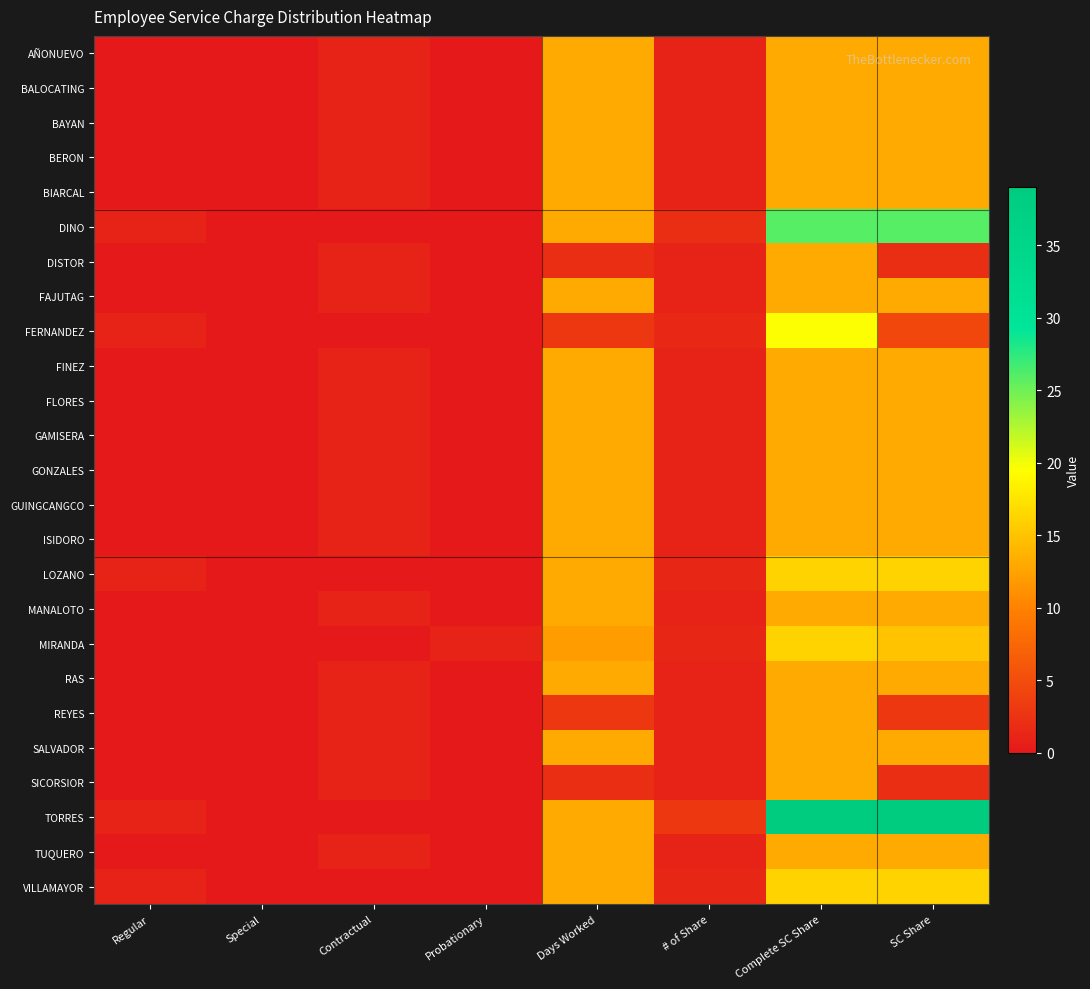

Reading left to right, list all the values displayed in this chart.

AÑONUEVO: Regular=0.0	Special=0.0	Contractual=1.0	Probationary=0.0	Days Worked=13.0	# of Share=1.0	Complete SC Share=13.0	SC Share=13.0
BALOCATING: Regular=0.0	Special=0.0	Contractual=1.0	Probationary=0.0	Days Worked=13.0	# of Share=1.0	Complete SC Share=13.0	SC Share=13.0
BAYAN: Regular=0.0	Special=0.0	Contractual=1.0	Probationary=0.0	Days Worked=13.0	# of Share=1.0	Complete SC Share=13.0	SC Share=13.0
BERON: Regular=0.0	Special=0.0	Contractual=1.0	Probationary=0.0	Days Worked=13.0	# of Share=1.0	Complete SC Share=13.0	SC Share=13.0
BIARCAL: Regular=0.0	Special=0.0	Contractual=1.0	Probationary=0.0	Days Worked=13.0	# of Share=1.0	Complete SC Share=13.0	SC Share=13.0
DINO: Regular=1.0	Special=0.0	Contractual=0.0	Probationary=0.0	Days Worked=13.0	# of Share=2.0	Complete SC Share=26.0	SC Share=26.0
DISTOR: Regular=0.0	Special=0.0	Contractual=1.0	Probationary=0.0	Days Worked=2.0	# of Share=1.0	Complete SC Share=13.0	SC Share=2.0
FAJUTAG: Regular=0.0	Special=0.0	Contractual=1.0	Probationary=0.0	Days Worked=13.0	# of Share=1.0	Complete SC Share=13.0	SC Share=13.0
FERNANDEZ: Regular=1.0	Special=0.0	Contractual=0.0	Probationary=0.0	Days Worked=3.0	# of Share=1.5	Complete SC Share=19.5	SC Share=4.5
FINEZ: Regular=0.0	Special=0.0	Contractual=1.0	Probationary=0.0	Days Worked=13.0	# of Share=1.0	Complete SC Share=13.0	SC Share=13.0
FLORES: Regular=0.0	Special=0.0	Contractual=1.0	Probationary=0.0	Days Worked=13.0	# of Share=1.0	Complete SC Share=13.0	SC Share=13.0
GAMISERA: Regular=0.0	Special=0.0	Contractual=1.0	Probationary=0.0	Days Worked=13.0	# of Share=1.0	Complete SC Share=13.0	SC Share=13.0
GONZALES: Regular=0.0	Special=0.0	Contractual=1.0	Probationary=0.0	Days Worked=13.0	# of Share=1.0	Complete SC Share=13.0	SC Share=13.0
GUINGCANGCO: Regular=0.0	Special=0.0	Contractual=1.0	Probationary=0.0	Days Worked=13.0	# of Share=1.0	Complete SC Share=13.0	SC Share=13.0
ISIDORO: Regular=0.0	Special=0.0	Contractual=1.0	Probationary=0.0	Days Worked=13.0	# of Share=1.0	Complete SC Share=13.0	SC Share=13.0
LOZANO: Regular=1.0	Special=0.0	Contractual=0.0	Probationary=0.0	Days Worked=13.0	# of Share=1.2	Complete SC Share=16.2	SC Share=16.2
MANALOTO: Regular=0.0	Special=0.0	Contractual=1.0	Probationary=0.0	Days Worked=13.0	# of Share=1.0	Complete SC Share=13.0	SC Share=13.0
MIRANDA: Regular=0.0	Special=0.0	Contractual=0.0	Probationary=1.0	Days Worked=12.0	# of Share=1.2	Complete SC Share=16.2	SC Share=15.0
RAS: Regular=0.0	Special=0.0	Contractual=1.0	Probationary=0.0	Days Worked=13.0	# of Share=1.0	Complete SC Share=13.0	SC Share=13.0
REYES: Regular=0.0	Special=0.0	Contractual=1.0	Probationary=0.0	Days Worked=3.0	# of Share=1.0	Complete SC Share=13.0	SC Share=3.0
SALVADOR: Regular=0.0	Special=0.0	Contractual=1.0	Probationary=0.0	Days Worked=13.0	# of Share=1.0	Complete SC Share=13.0	SC Share=13.0
SICORSIOR: Regular=0.0	Special=0.0	Contractual=1.0	Probationary=0.0	Days Worked=2.0	# of Share=1.0	Complete SC Share=13.0	SC Share=2.0
TORRES: Regular=1.0	Special=0.0	Contractual=0.0	Probationary=0.0	Days Worked=13.0	# of Share=3.0	Complete SC Share=39.0	SC Share=39.0
TUQUERO: Regular=0.0	Special=0.0	Contractual=1.0	Probationary=0.0	Days Worked=13.0	# of Share=1.0	Complete SC Share=13.0	SC Share=13.0
VILLAMAYOR: Regular=1.0	Special=0.0	Contractual=0.0	Probationary=0.0	Days Worked=13.0	# of Share=1.2	Complete SC Share=16.2	SC Share=16.2